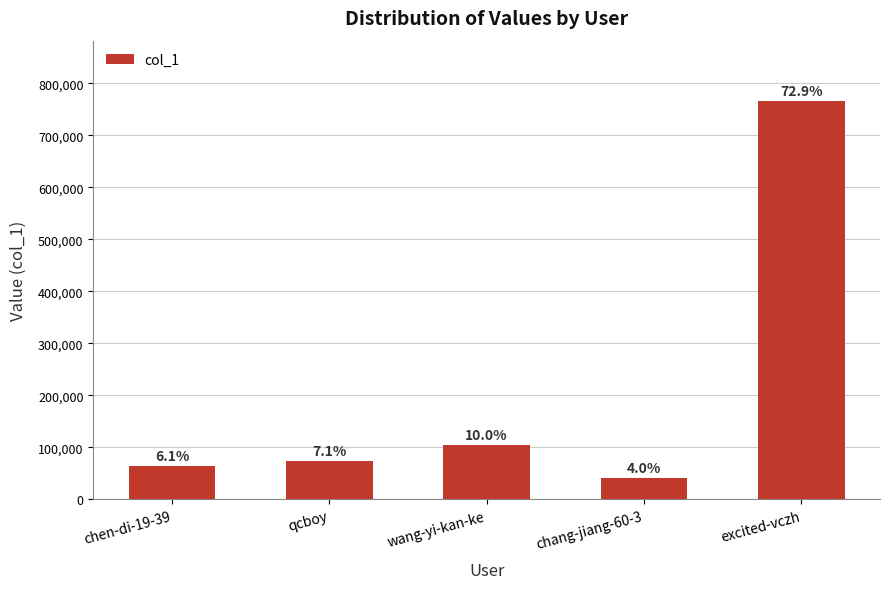

What is the label of the 4th bar from the right?

qcboy